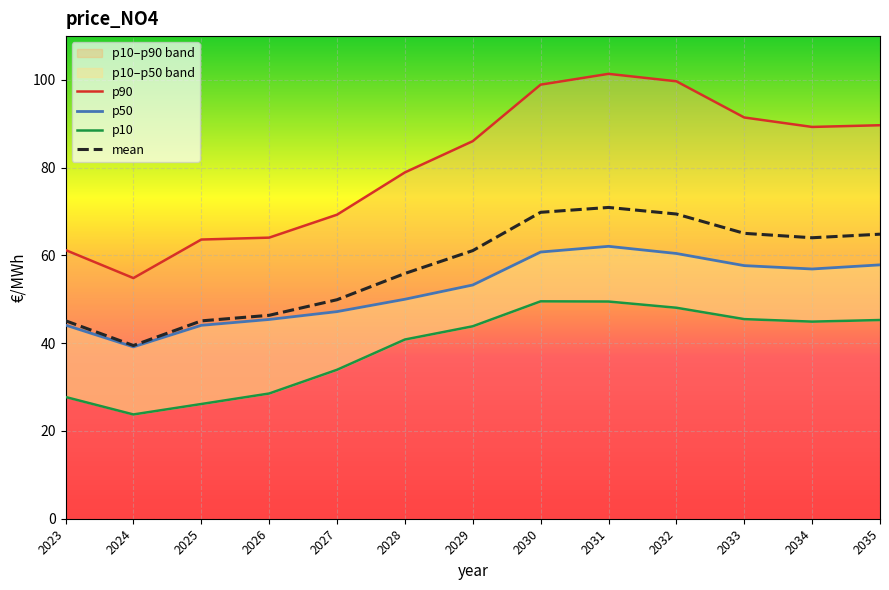

What is the value of the mean point at the 5th from the left?

49.9